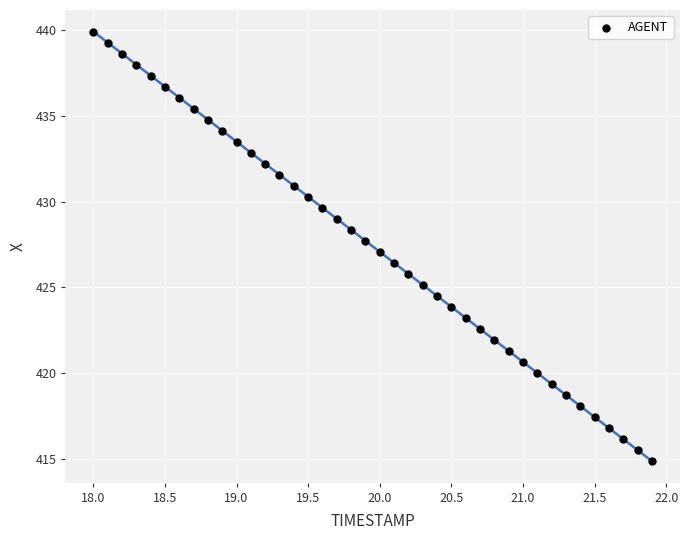

What is the range of Y values (max minus min)?

25.0